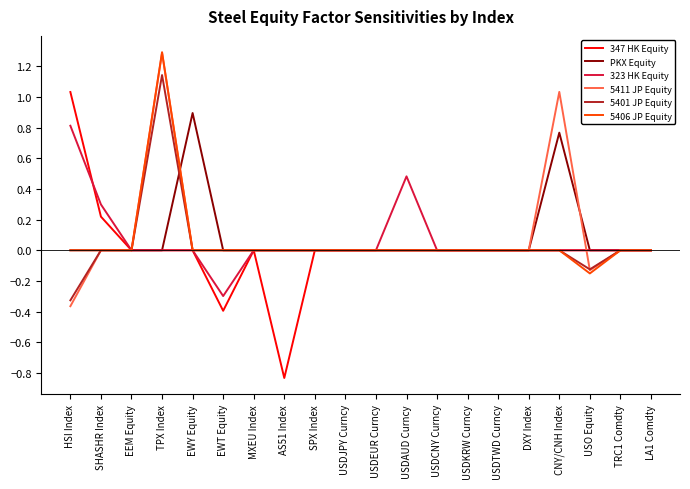

At which category is the sum across all series the highest?

TPX Index